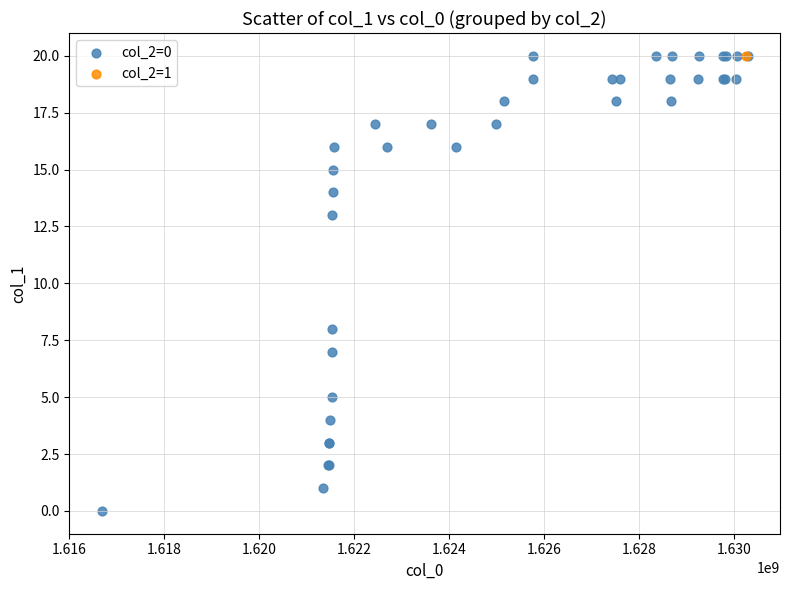

What are all the series names shown in the legend?

col_2=0, col_2=1